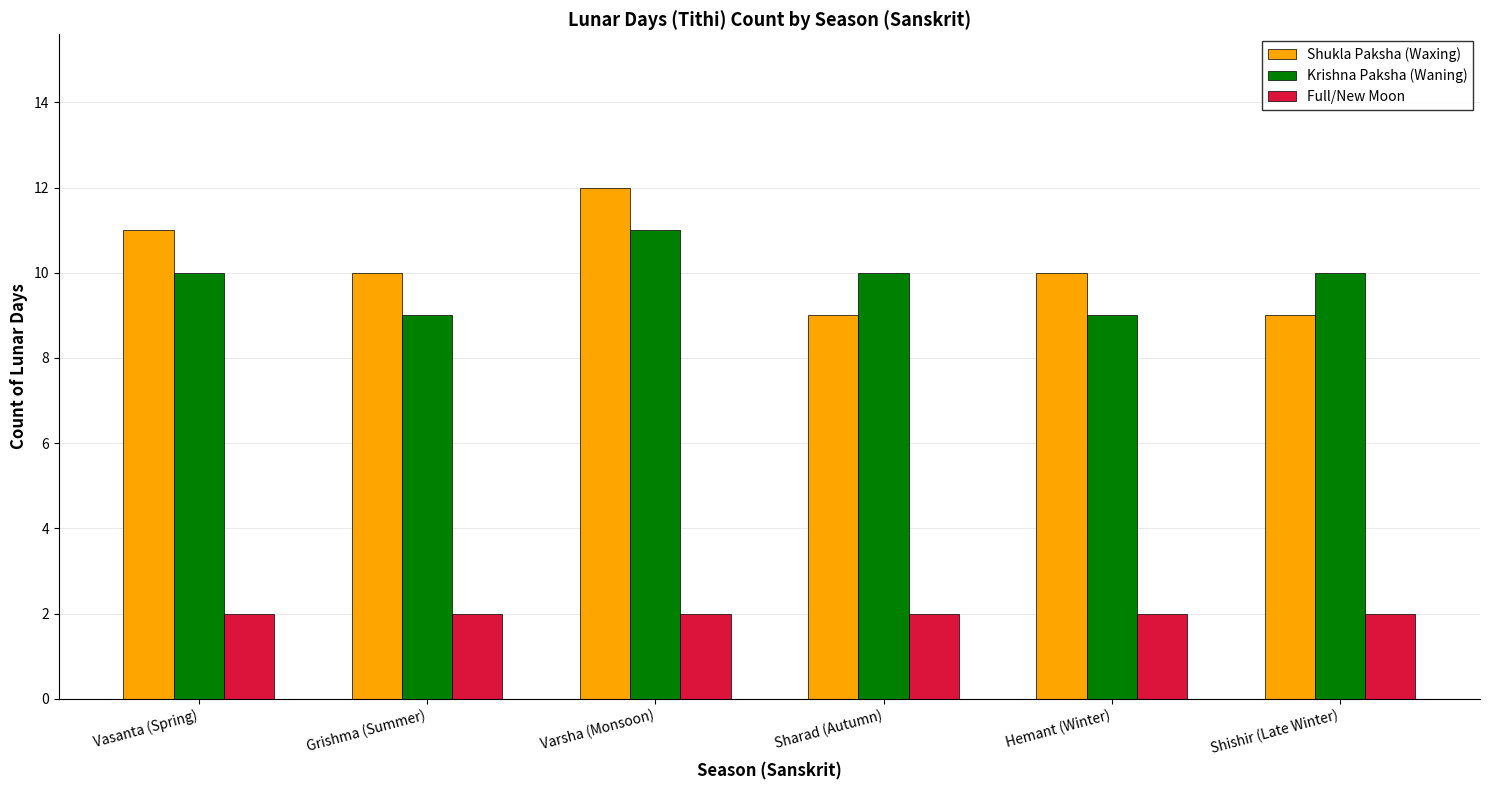

What is the minimum value for Krishna Paksha (Waning)?

9